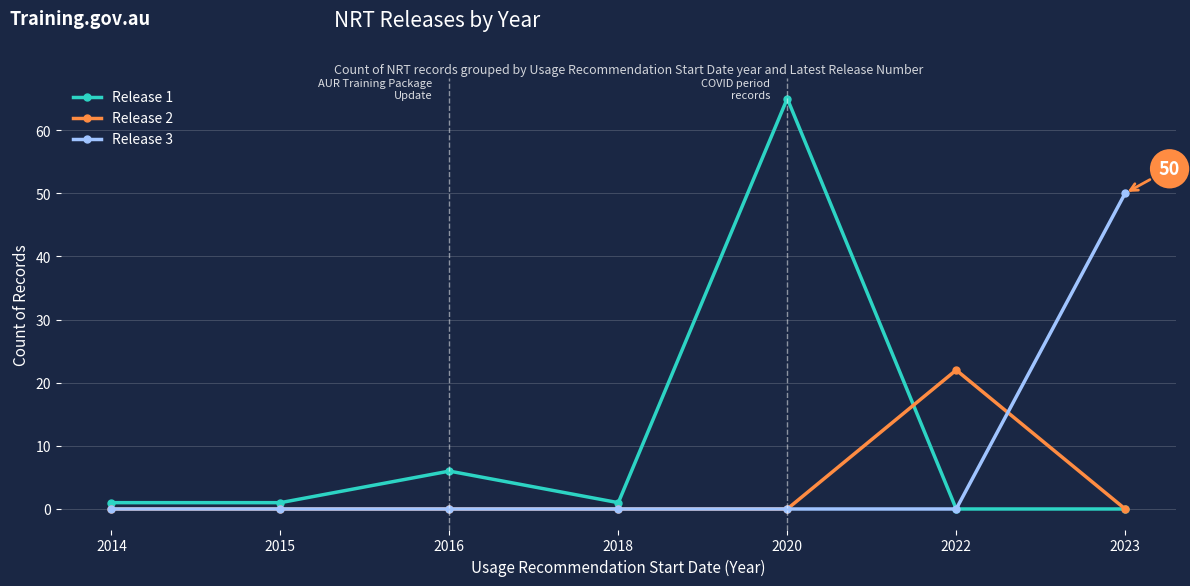

How many categories are shown in the chart?

7